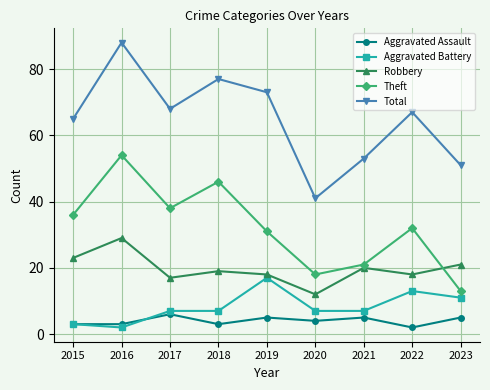

What is the sum of the Aggravated Assault values at 2018 and 2022?

5